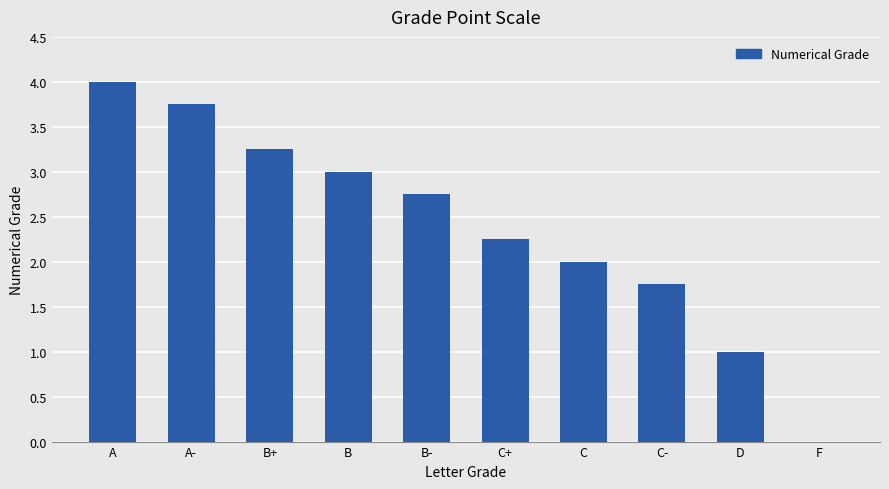

How many distinct data groups are displayed?

1